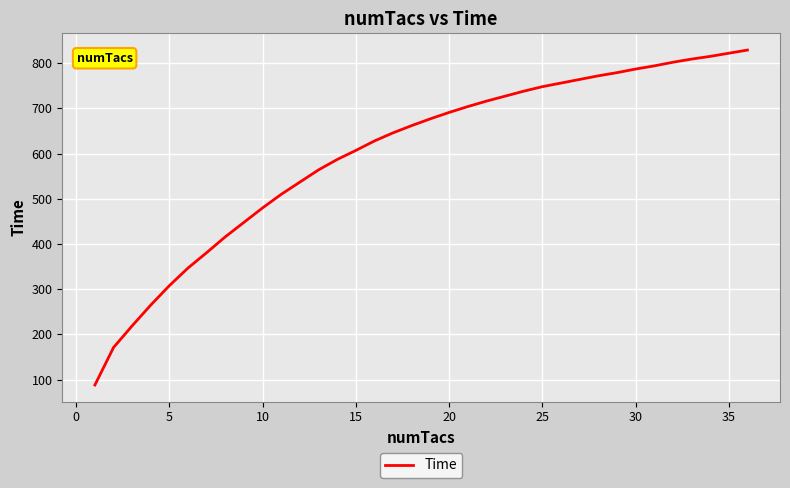

What is the minimum value shown in the chart?

88